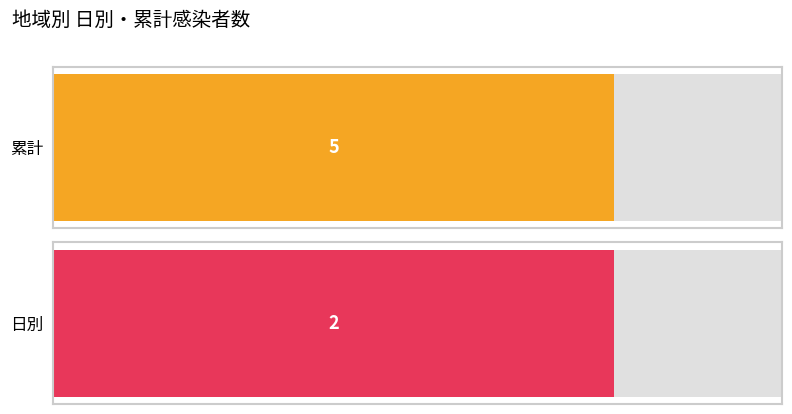

Rank the series at 豊能-03-10 from lowest to highest value.

日別, 累計